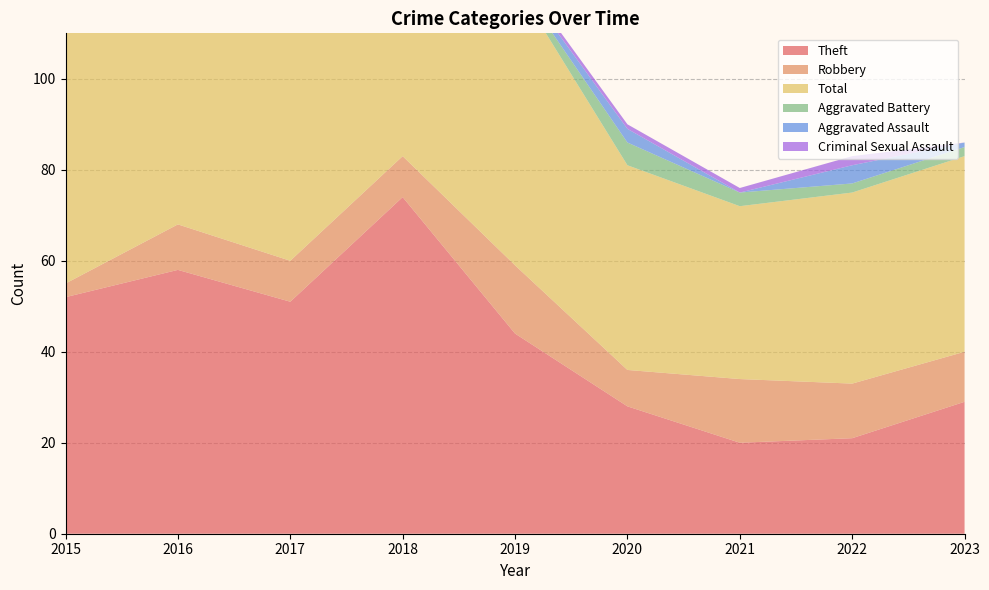

Reading left to right, extract all data points from this chart.

Theft: 52	58	51	74	44	28	20	21	29
Robbery: 3	10	9	9	15	8	14	12	11
Total: 55	71	64	93	62	45	38	42	43
Aggravated Battery: 0	1	2	7	1	5	3	2	2
Aggravated Assault: 0	2	2	3	1	3	0	4	1
Criminal Sexual Assault: 0	0	0	0	1	1	1	2	0